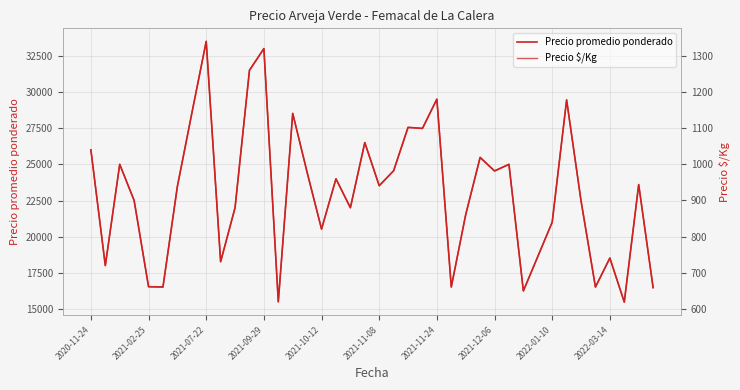

Rank the categories by Precio $/Kg value from lowest to highest.

37, 13, 30, 39, 2021-11-08, 25, 35, 2021-10-12, 2021-02-25, 2022-03-14, 36, 31, 16, 32, 26, 10, 18, 34, 2021-09-29, 2021-11-24, 20, 38, 17, 15, 21, 28, 2021-07-22, 29, 27, 2020-11-24, 19, 23, 22, 2021-12-06, 14, 33, 24, 11, 12, 2022-01-10